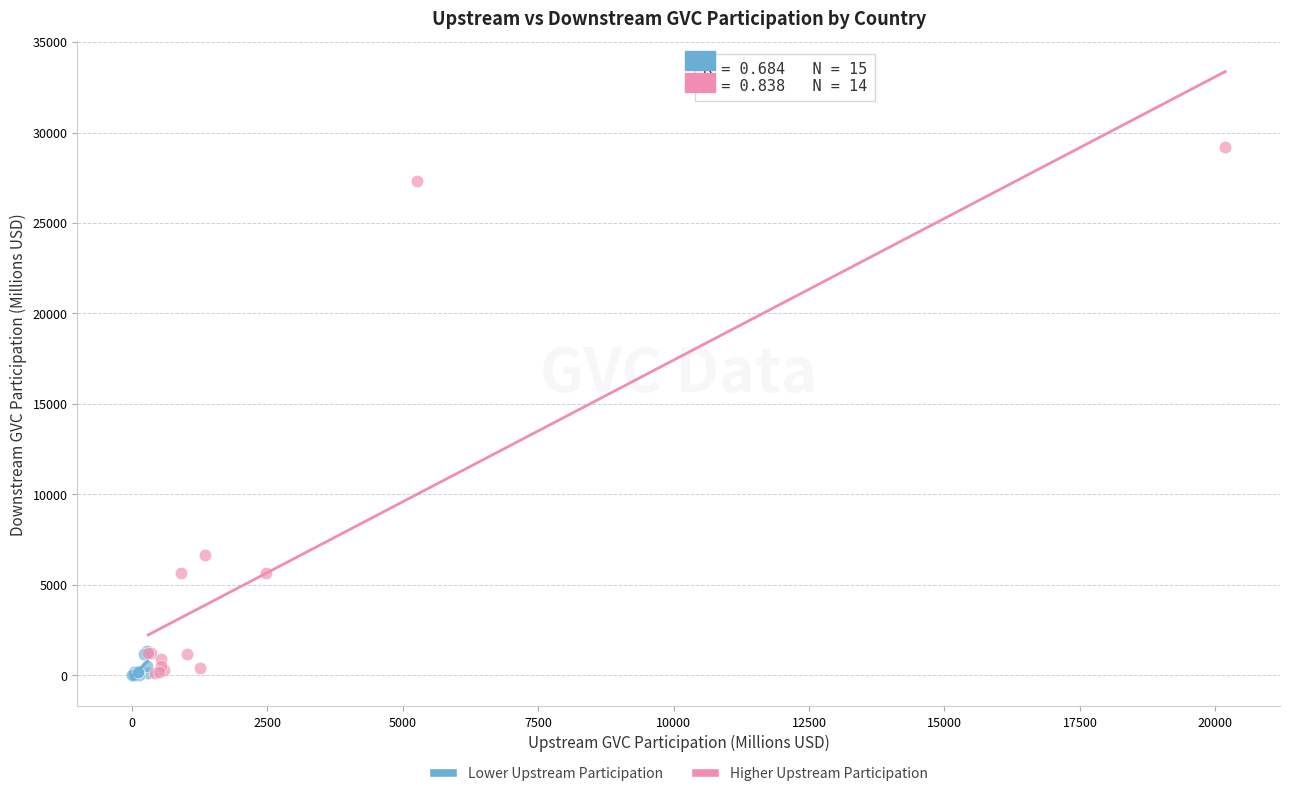

Which series contains the highest Y value?

Higher Upstream Participation